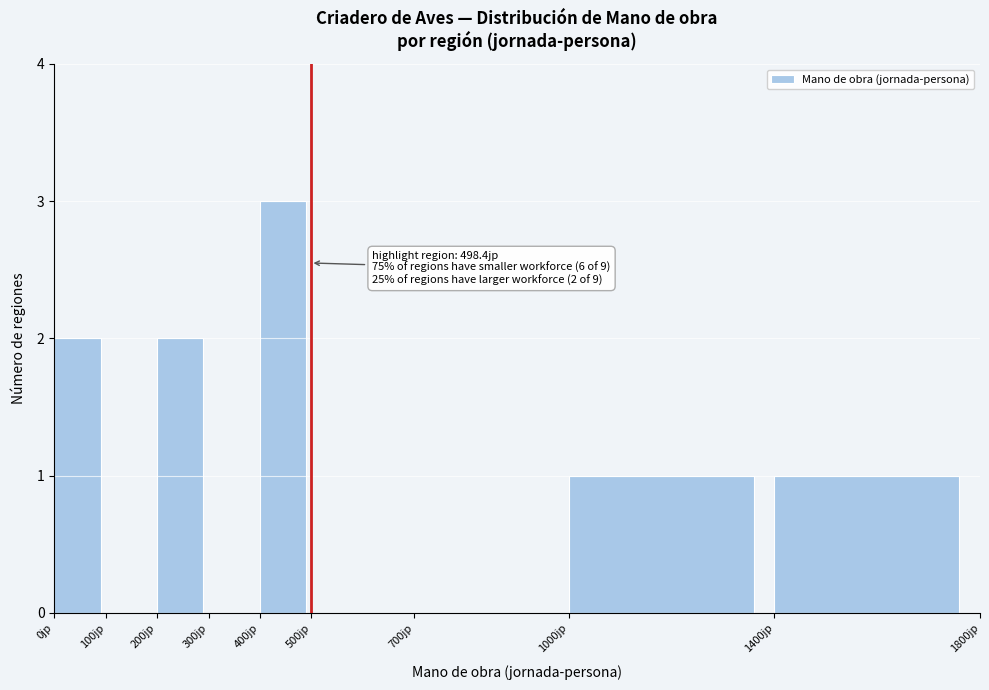

Over which range of the x-axis is the bar tallest?

400 to 500